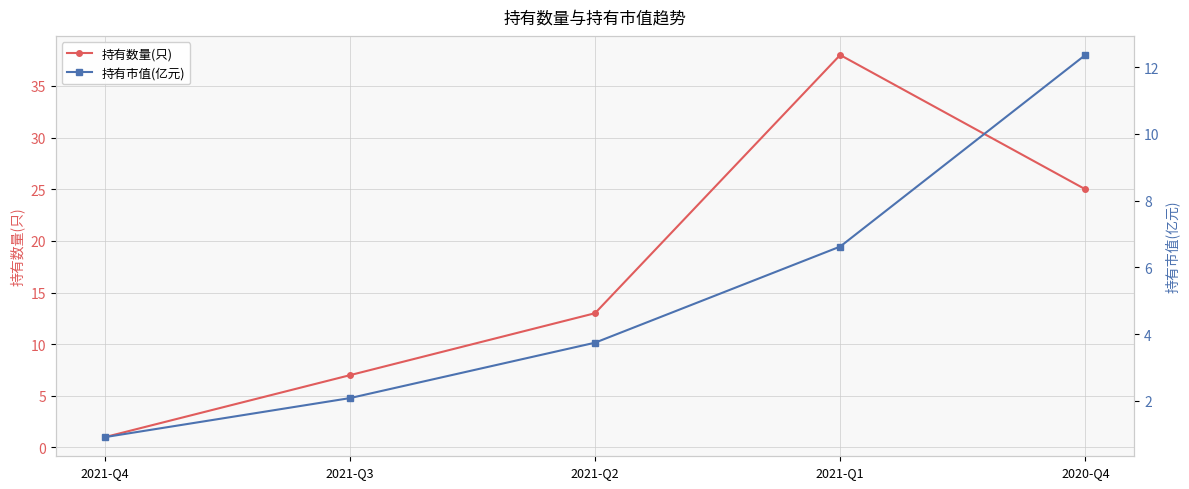

What are all the series names shown in the legend?

持有数量(只), 持有市值(亿元)